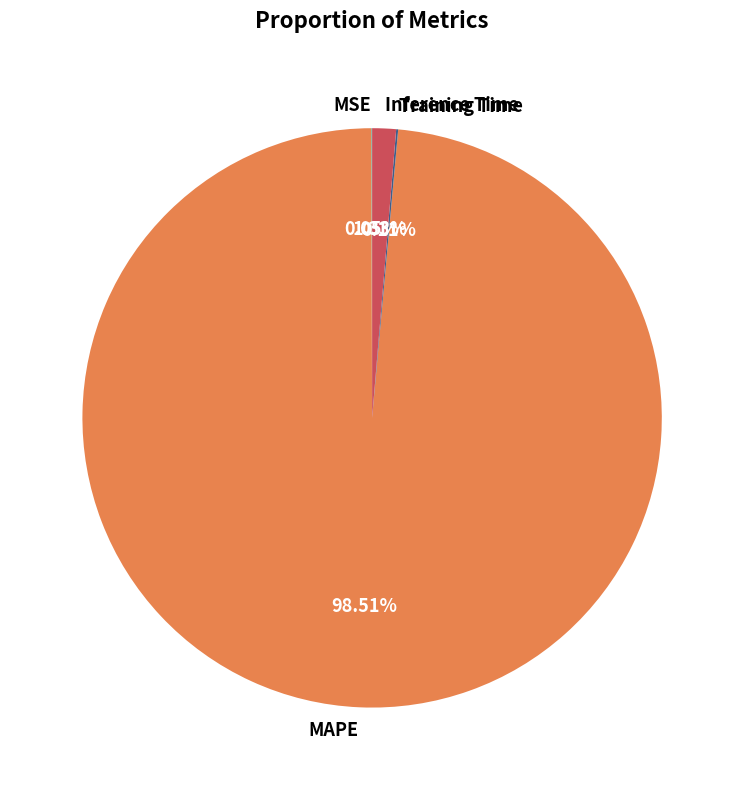

Between Inference Time and MAPE, which is larger?

MAPE